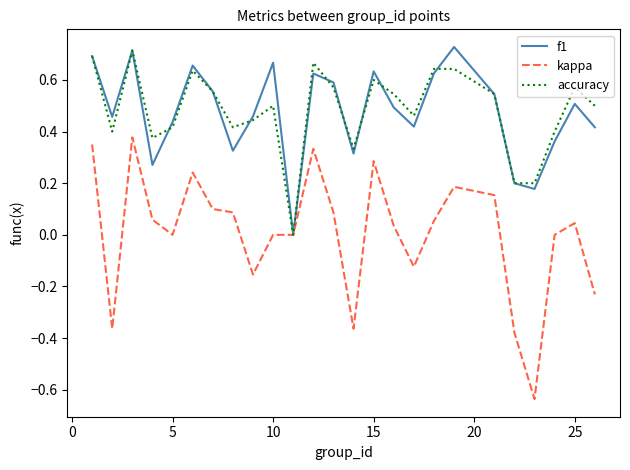

Which series has the largest range (max minus min)?

kappa